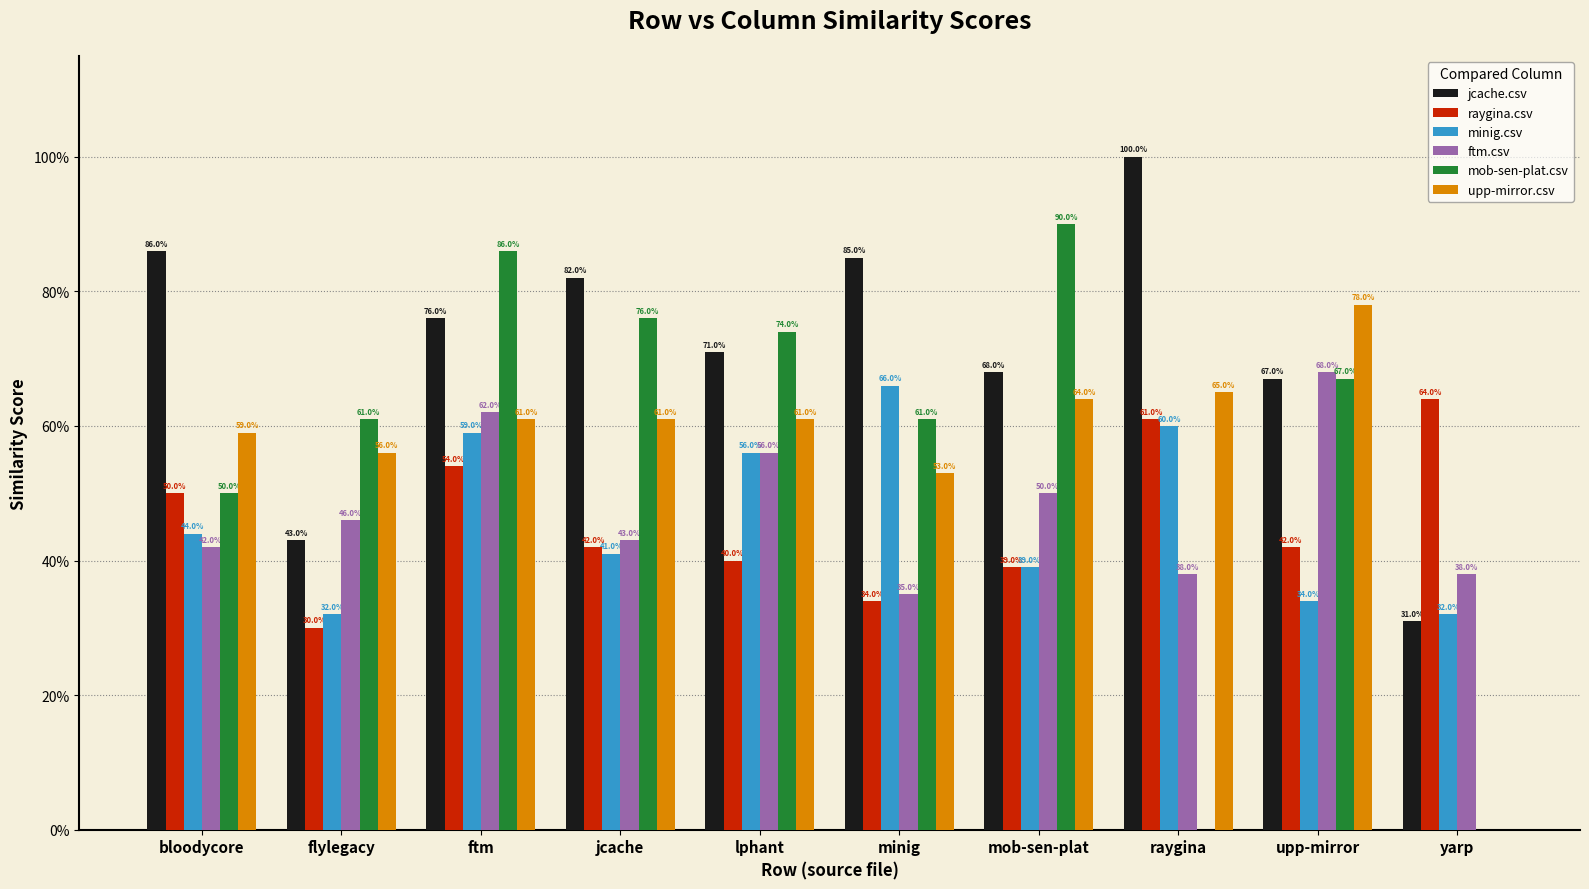

At bloodycore, list the series in order from smallest to largest.

ftm.csv, minig.csv, raygina.csv, mob-sen-plat.csv, upp-mirror.csv, jcache.csv